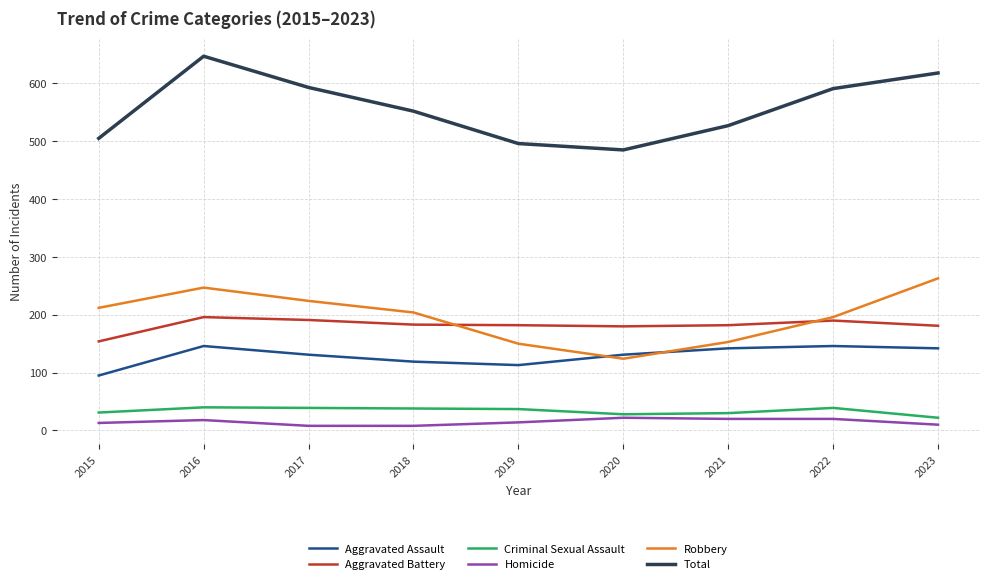

The Aggravated Assault series shows 242 at 2023. True or false?

False